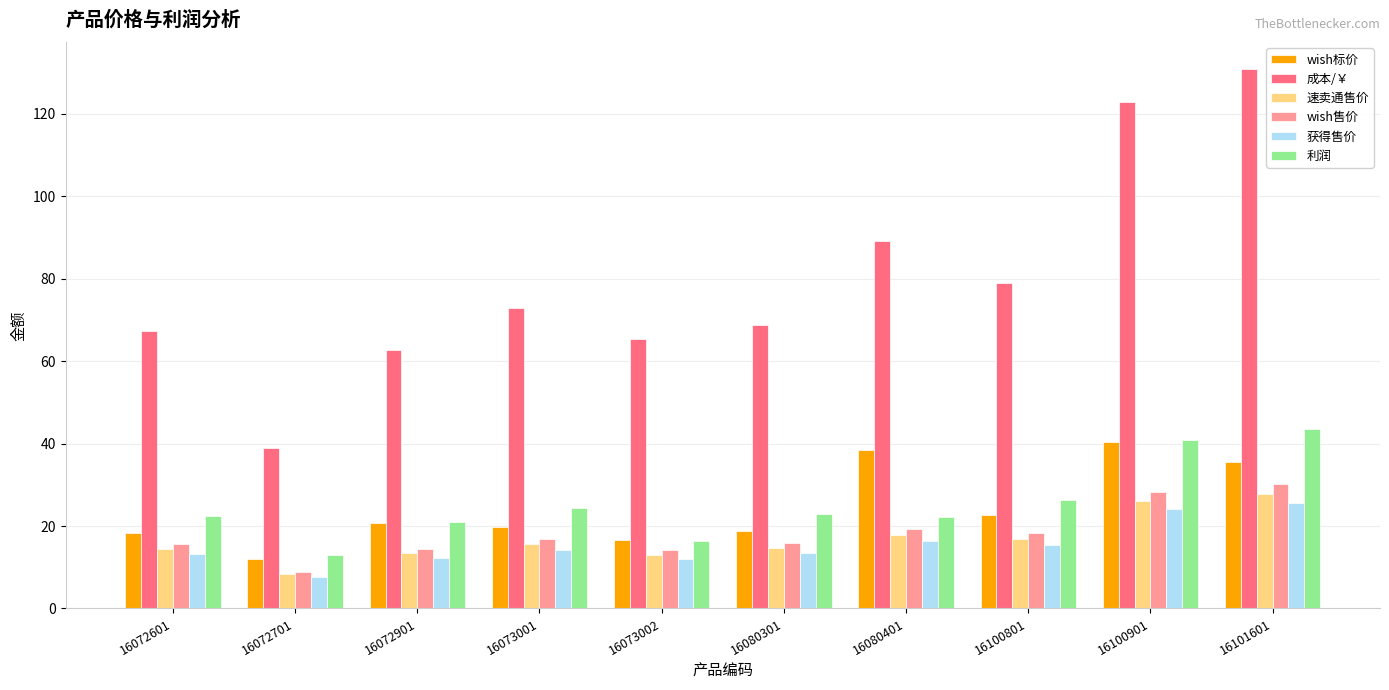

What is the maximum value shown in the chart?

130.8